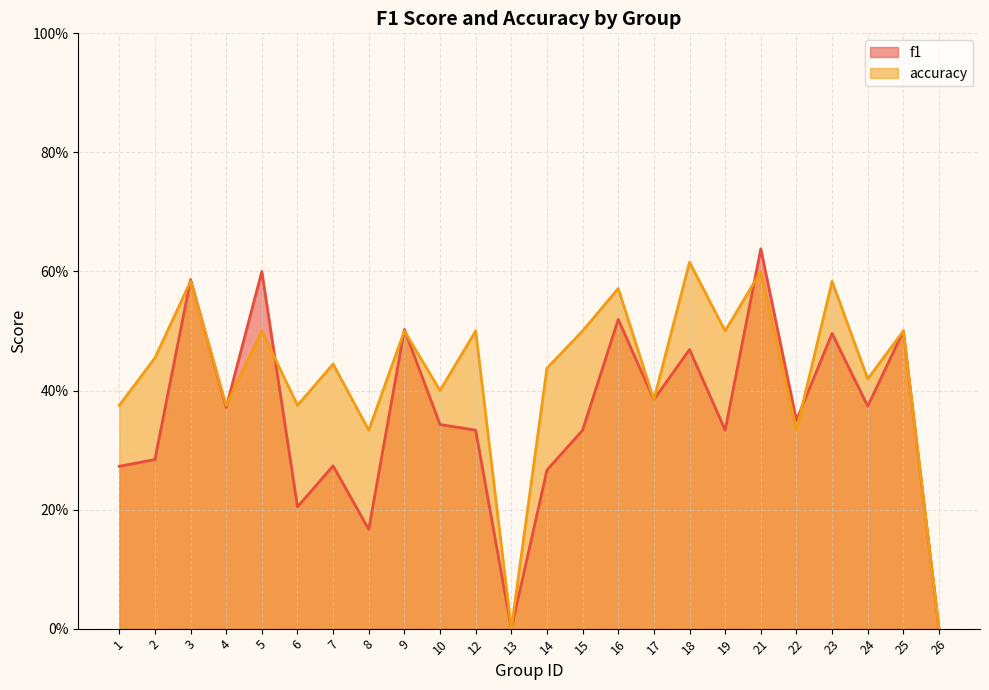

How many lines are shown in the chart?

2